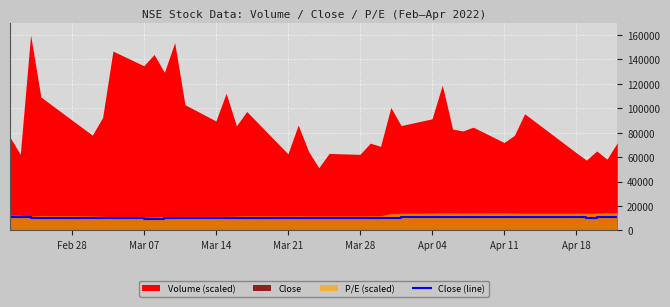

What is the difference between the maximum and minimum values?

1470.8